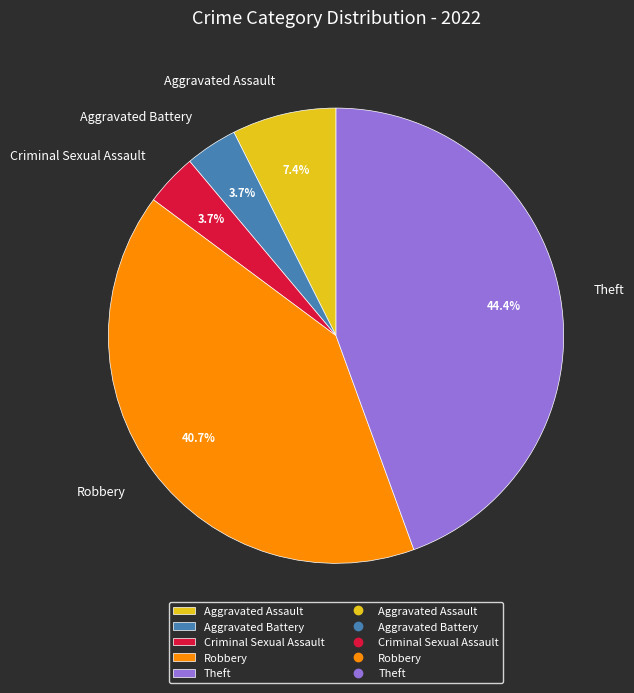

The Theft slice represents 22% of the pie. True or false?

False